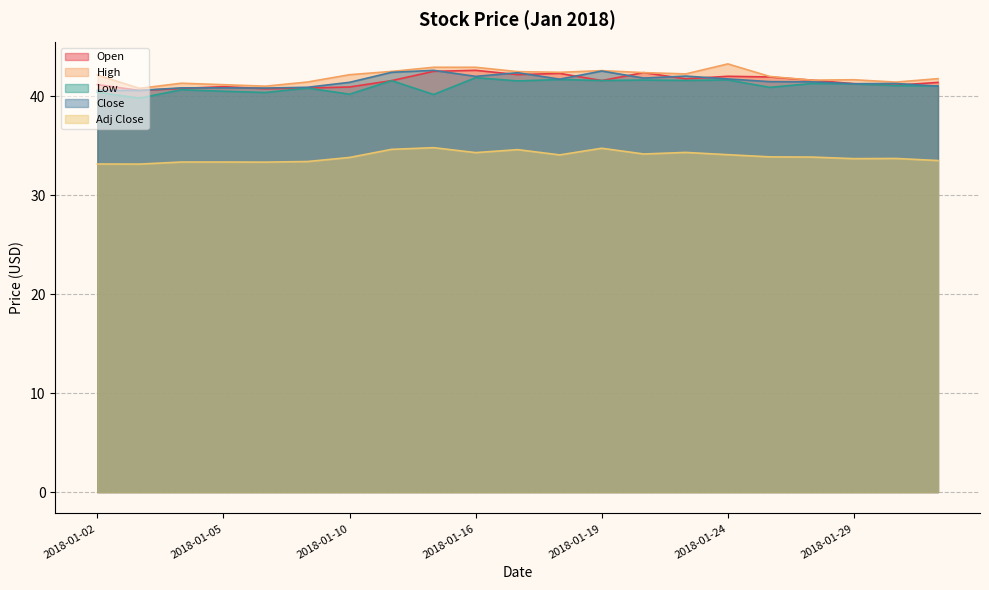

How many interior local valleys does the Adj Close series have?

6